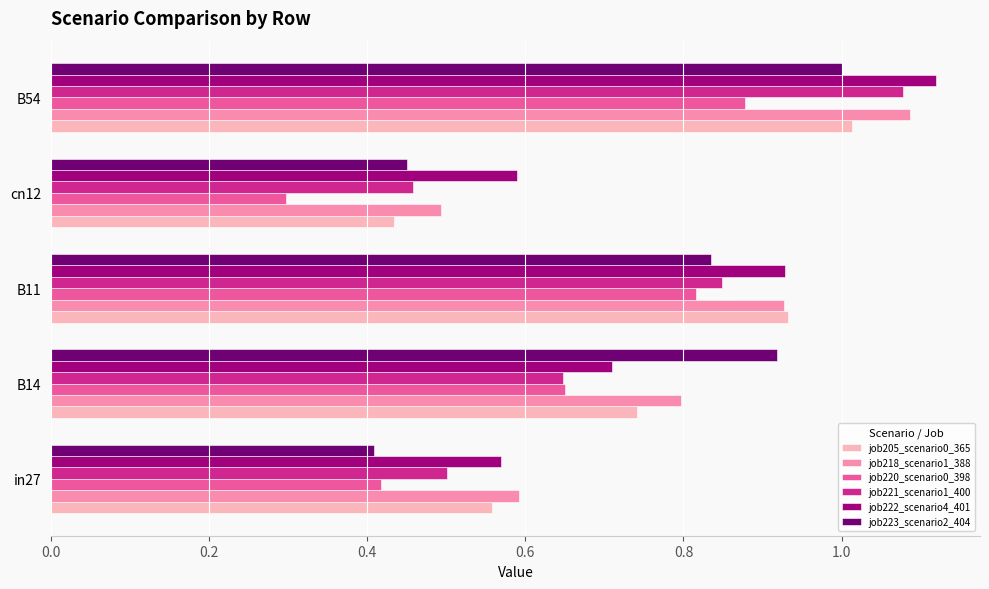

The value of job218_scenario1_388 at cn12 is 0.7. True or false?

False